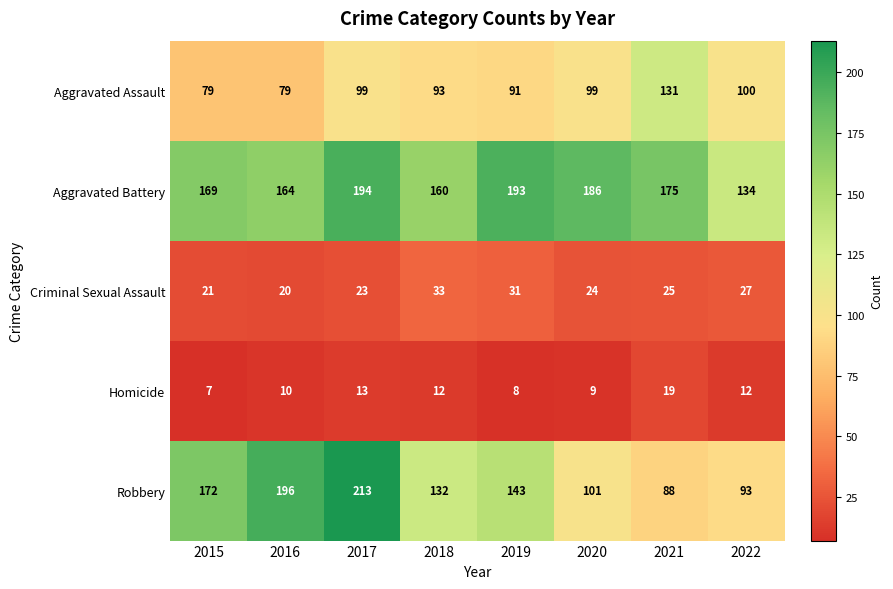

What is the maximum value for Homicide?

19